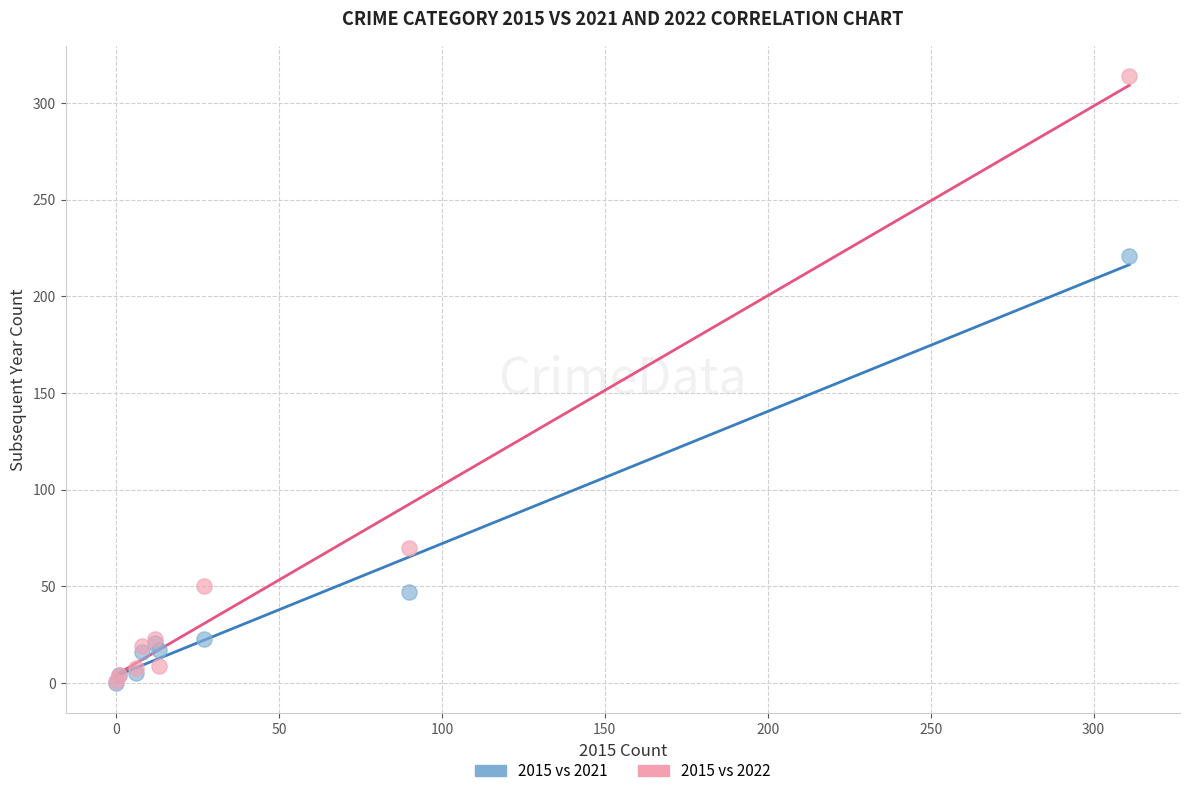

In the 2015 vs 2021 series, what Y value is closest to 110?

47